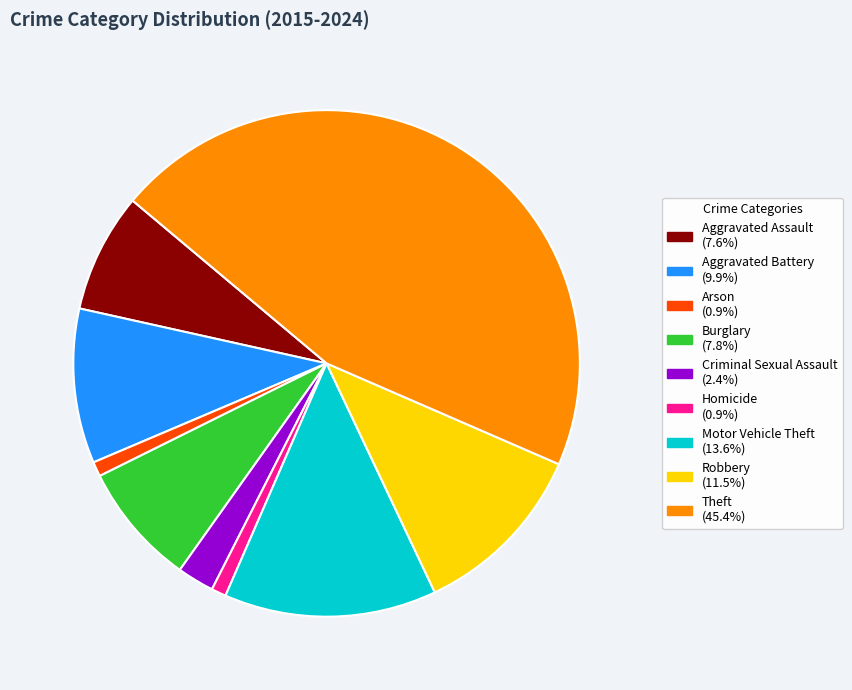

Is it true that Robbery is 18% of the pie?

False